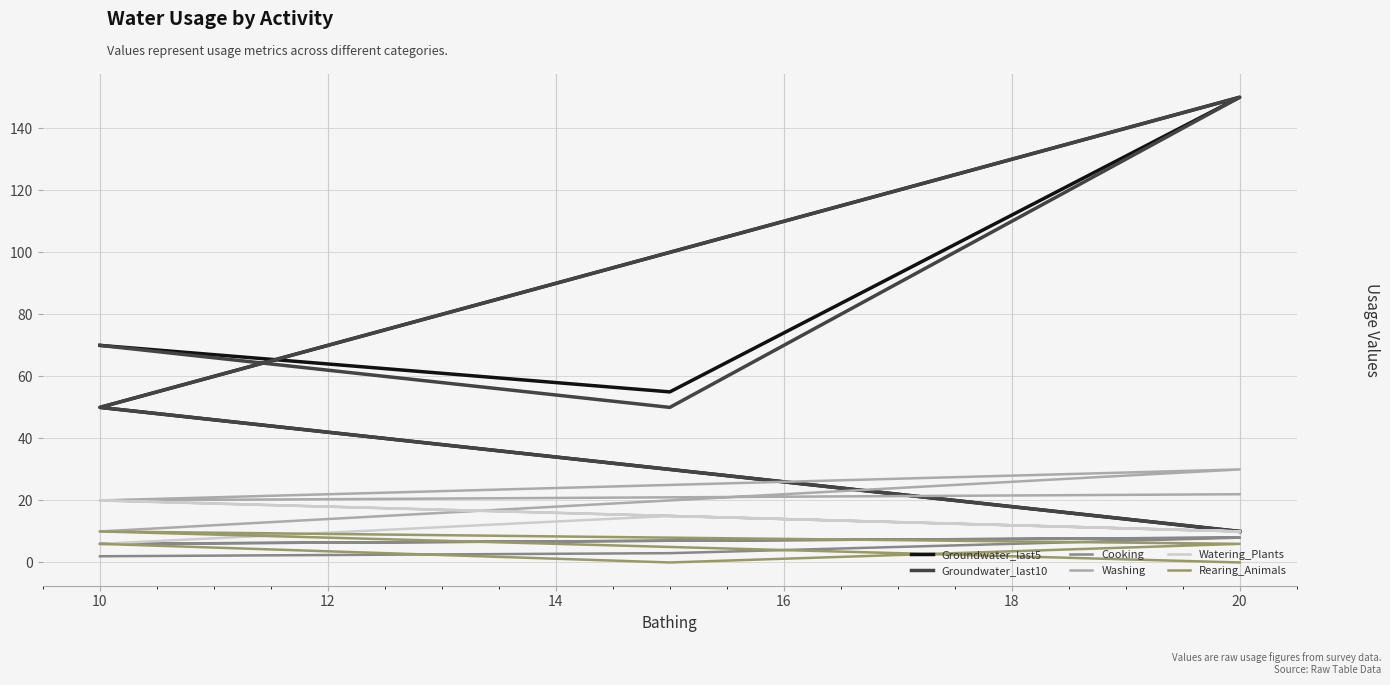

True or false: Watering_Plants and Groundwater_last5 cross at least once.

False